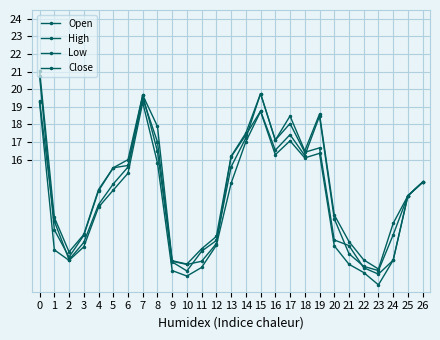

How many distinct data groups are displayed?

4